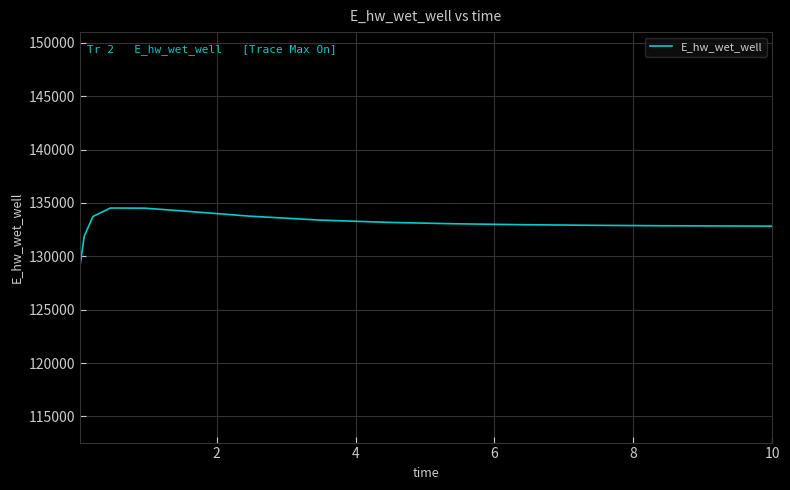

What is the sum of all values?

1995526.4